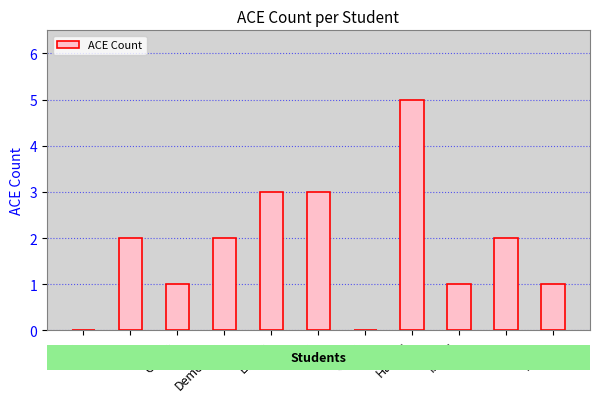

Is it true that the value at Demetrius is 2?

True